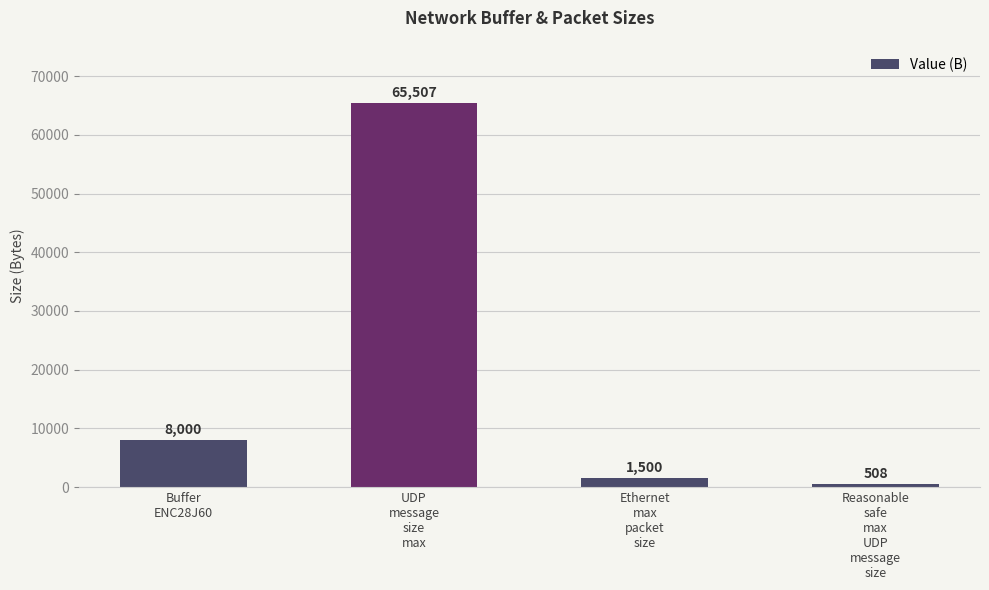

What is the value of the 4th bar from the left?

508